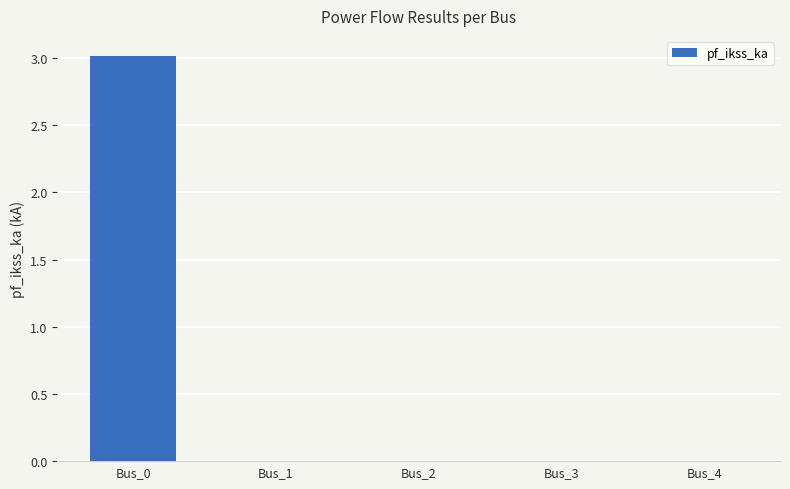

At which category does the chart reach its peak across all series?

Bus_0